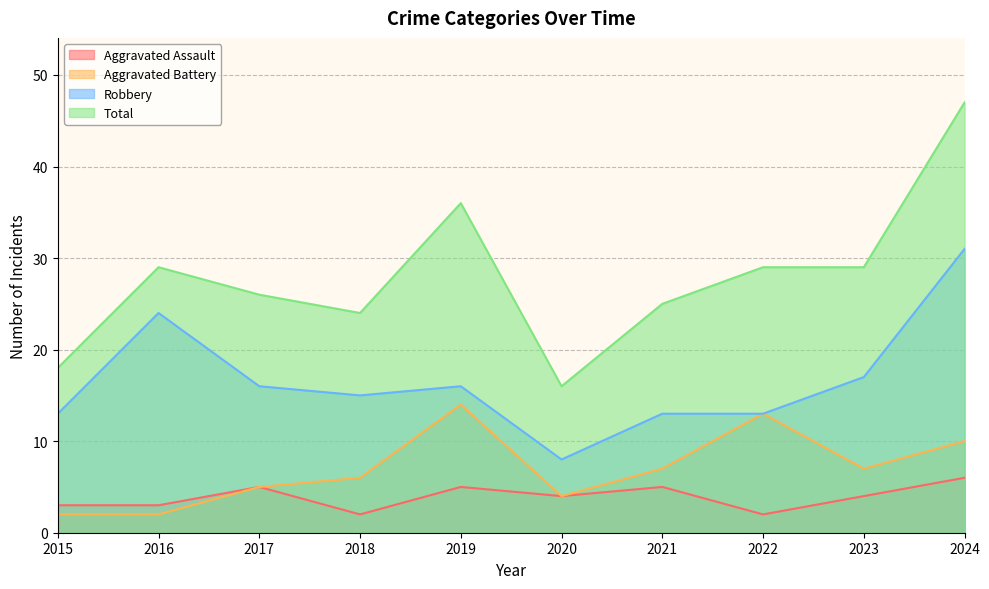

Reading left to right, what are all the values shown in this chart?

Aggravated Assault: 2015=3	2016=3	2017=5	2018=2	2019=5	2020=4	2021=5	2022=2	2023=4	2024=6
Aggravated Battery: 2015=2	2016=2	2017=5	2018=6	2019=14	2020=4	2021=7	2022=13	2023=7	2024=10
Robbery: 2015=13	2016=24	2017=16	2018=15	2019=16	2020=8	2021=13	2022=13	2023=17	2024=31
Total: 2015=18	2016=29	2017=26	2018=24	2019=36	2020=16	2021=25	2022=29	2023=29	2024=47